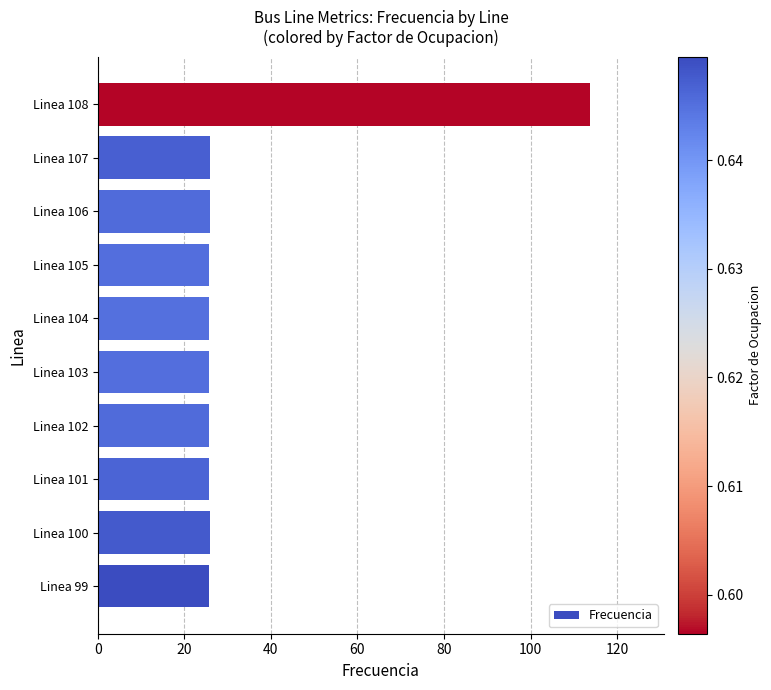

What is the smallest value displayed?

25.7